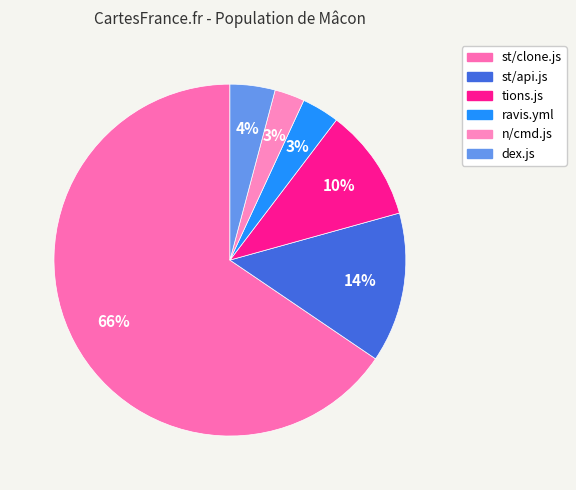

Count the number of slices in the pie.

6